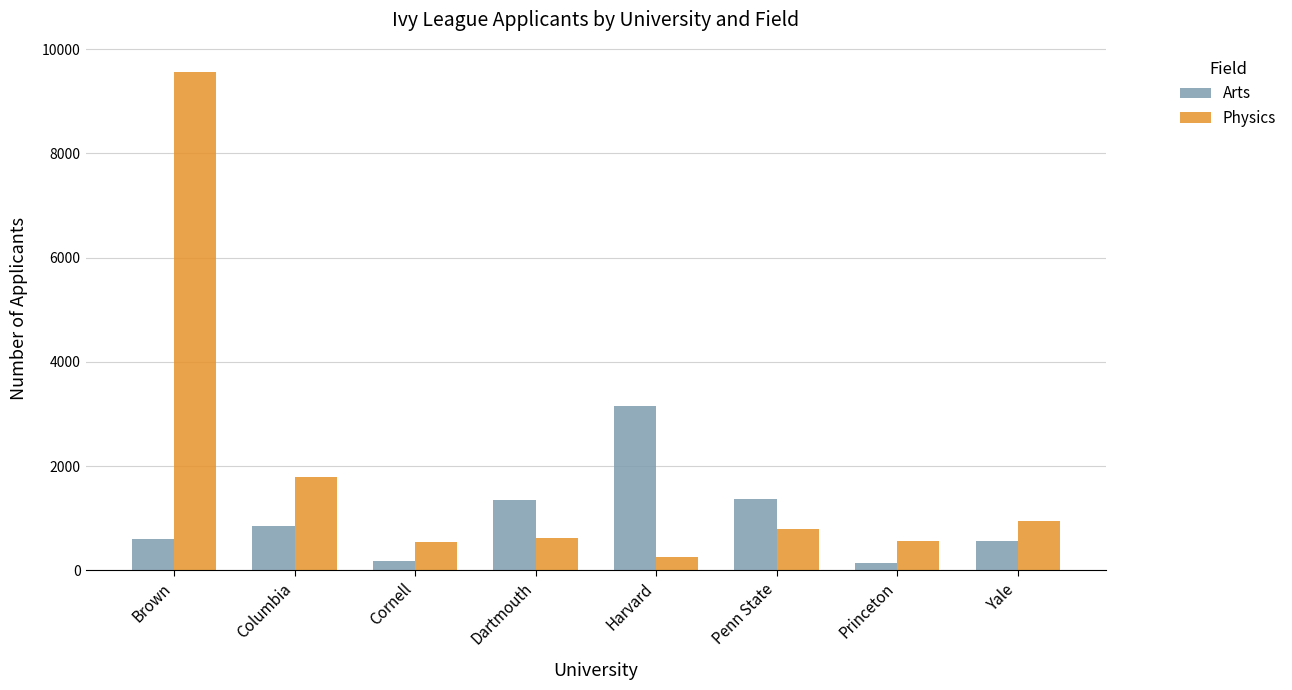

Where is Physics nearest to the value 4906?

Columbia